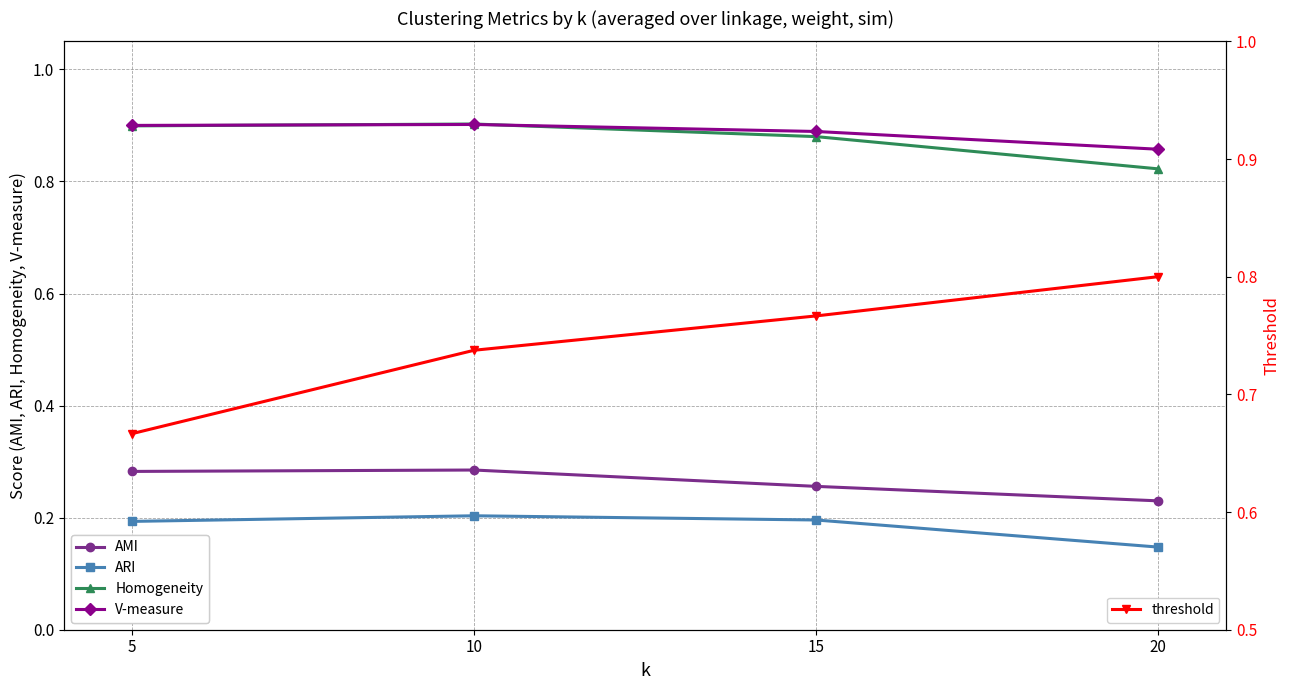

What is the value of the ARI point at the 2nd from the left?

0.2